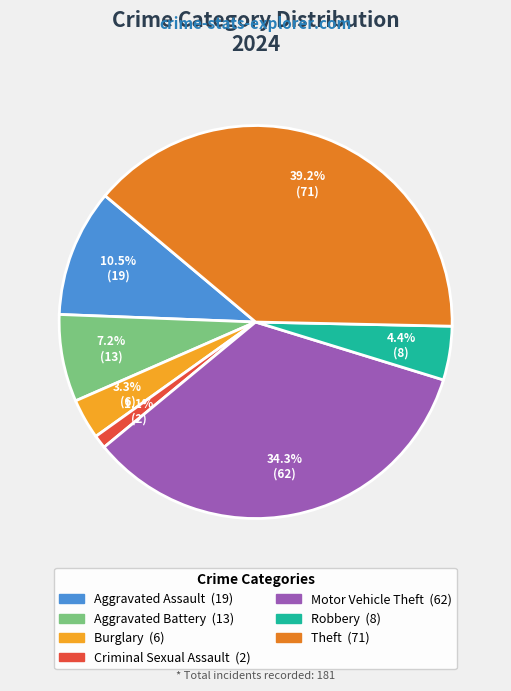

Is the sum of Burglary and Aggravated Battery greater than half?

No